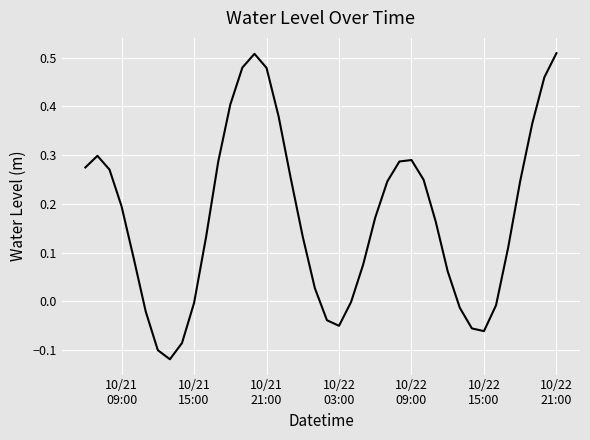

What is the difference between the maximum and minimum values?

0.6